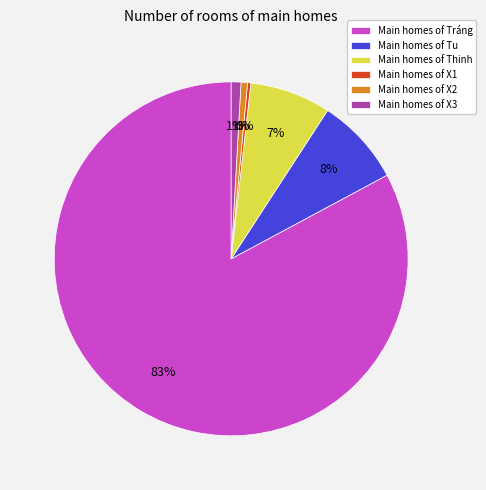

Do Main homes of X1 and Main homes of X3 together represent more than half of the pie?

No